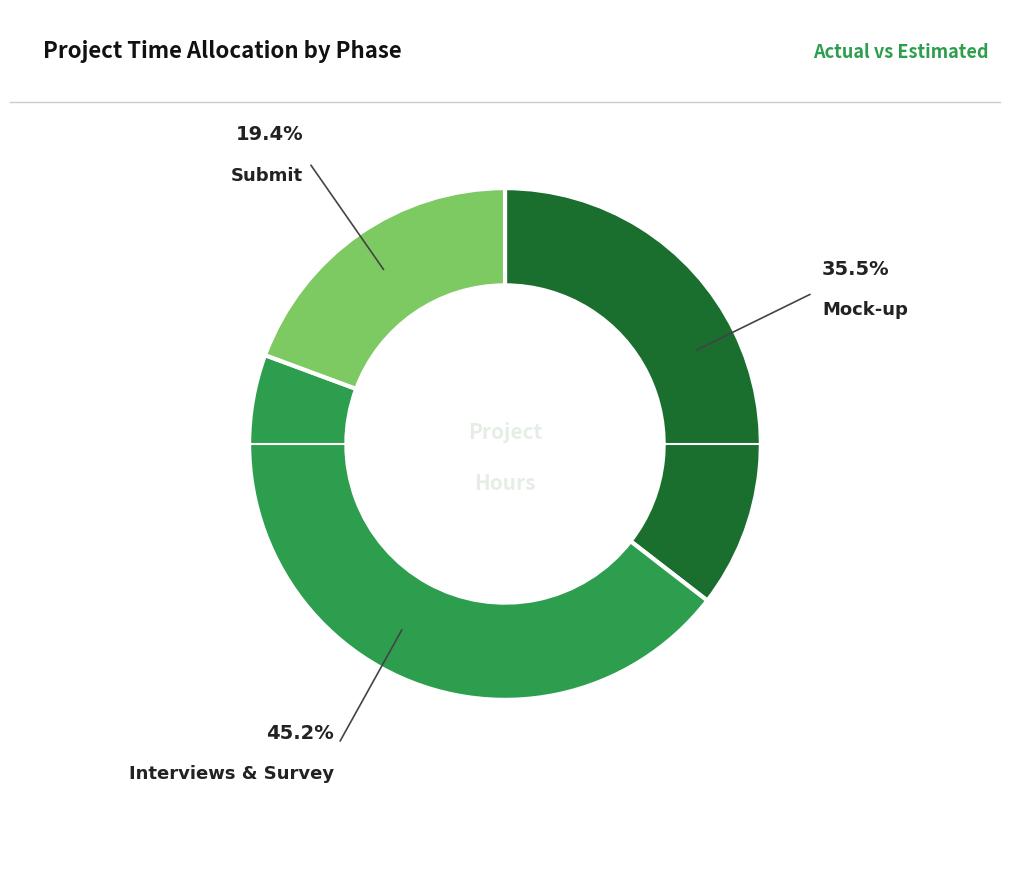

Does any single category account for the majority?

No